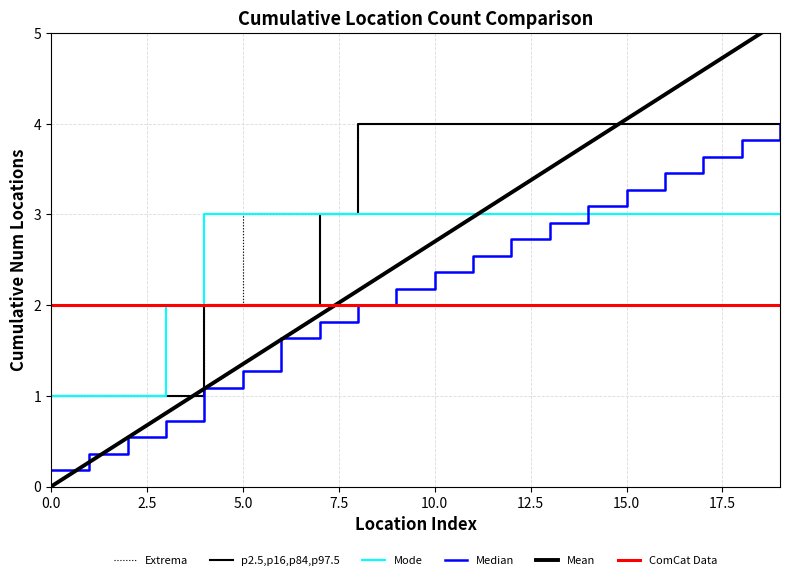

At which label does Median reach its peak?

19